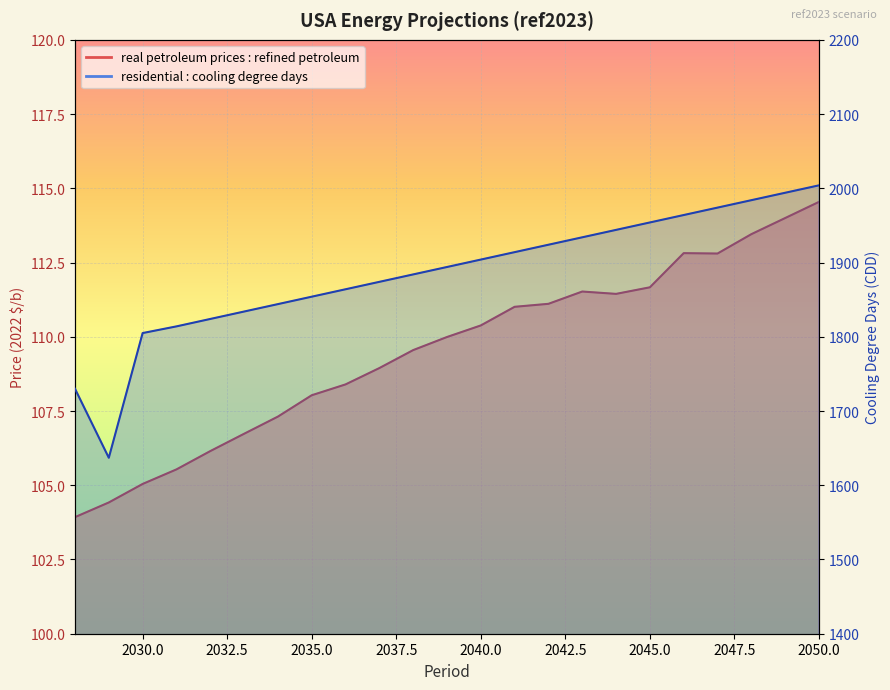

The value of residential : cooling degree days at 2034 is 2956.5. True or false?

False